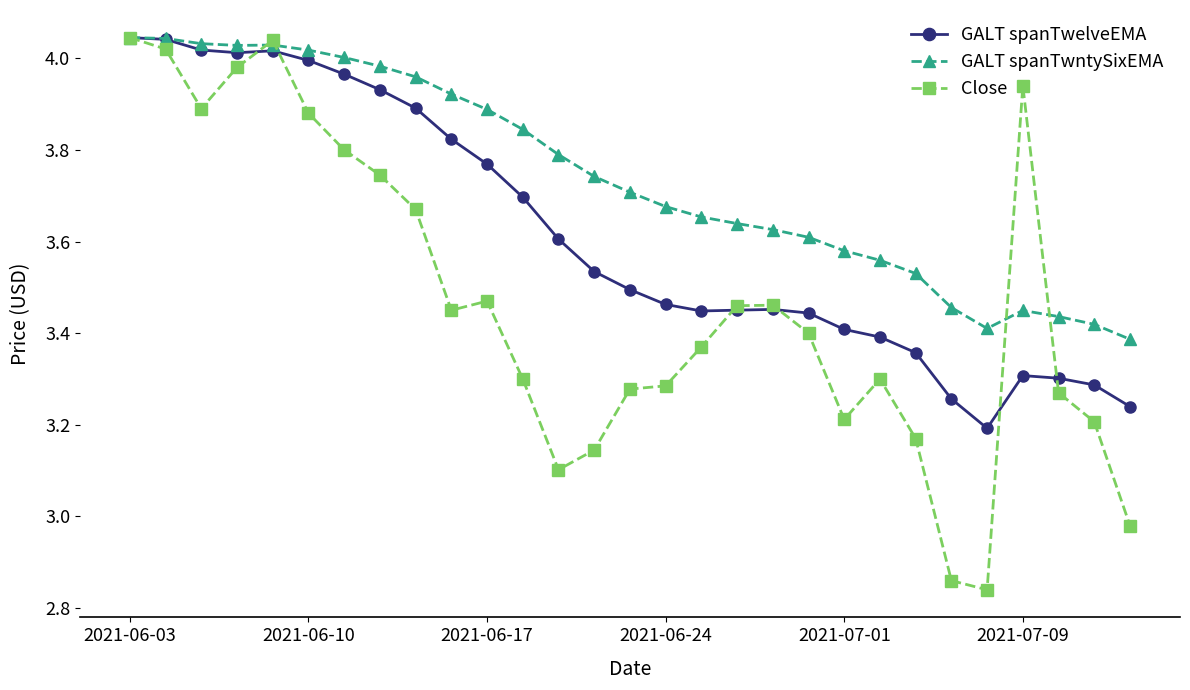

True or false: Close has more than 2 points higher than both neighbors.

True